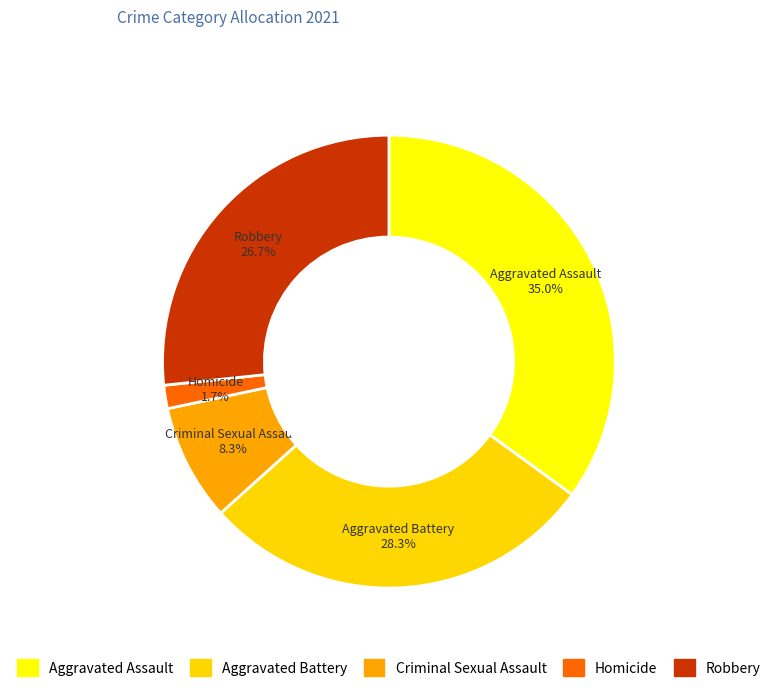

Which has a higher value, Criminal Sexual Assault or Robbery?

Robbery